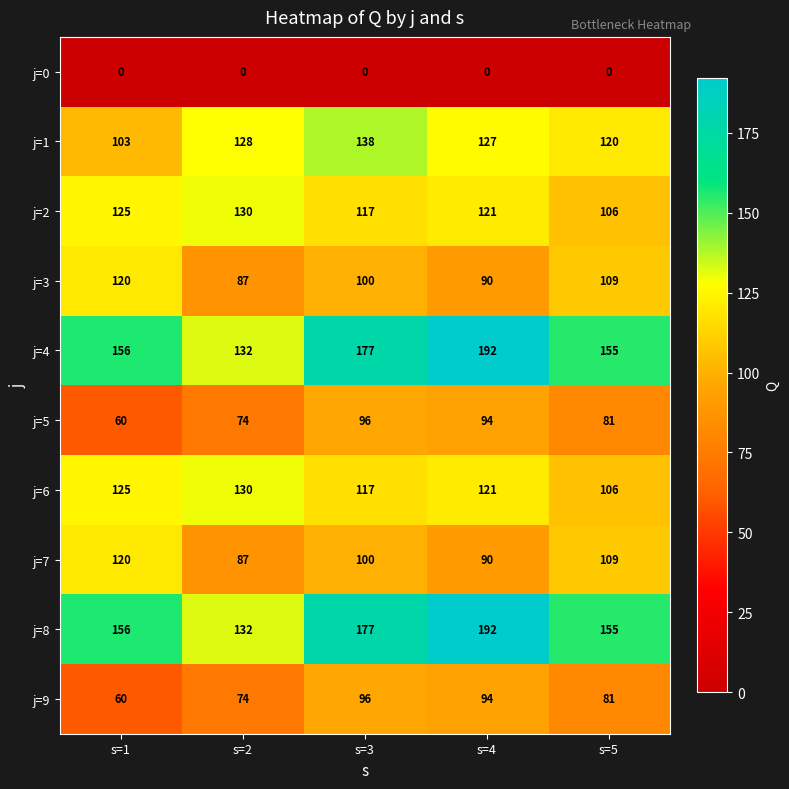

What is the spread (max minus min) of values at s=5?

155